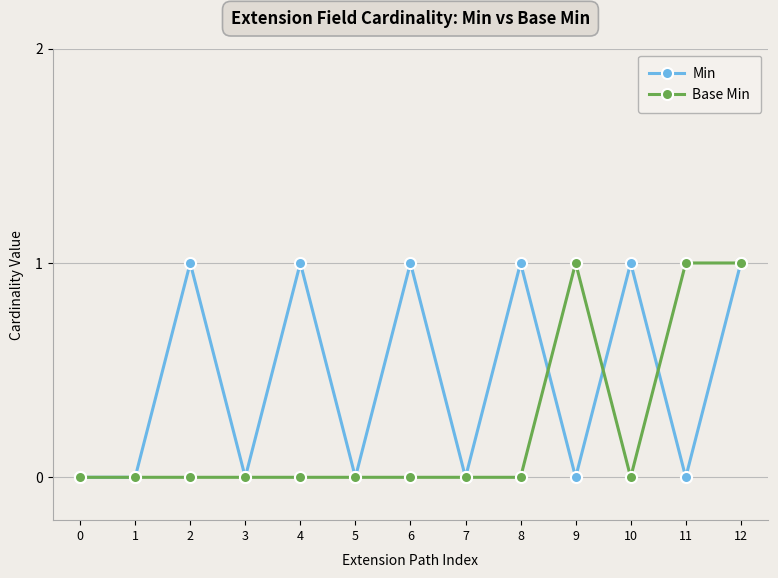

Is the value of Min at 12 greater than the value of Base Min at 2?

Yes